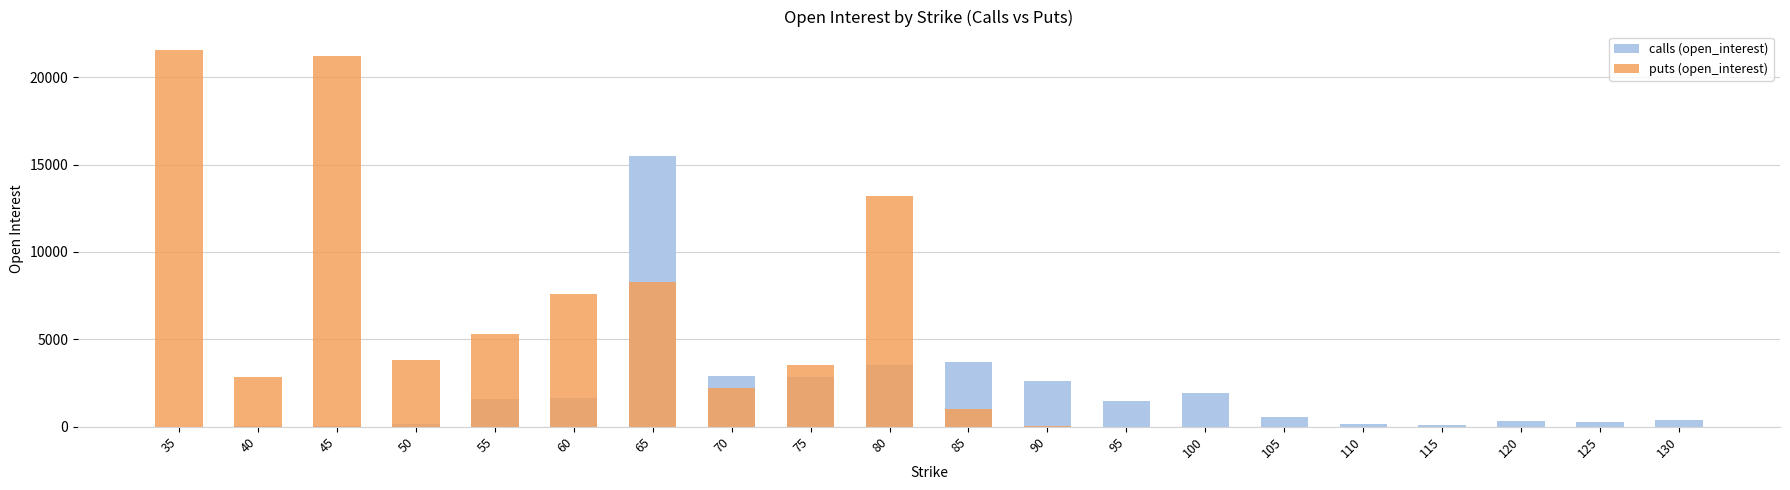

Which has a higher value, 90 or 35?

90